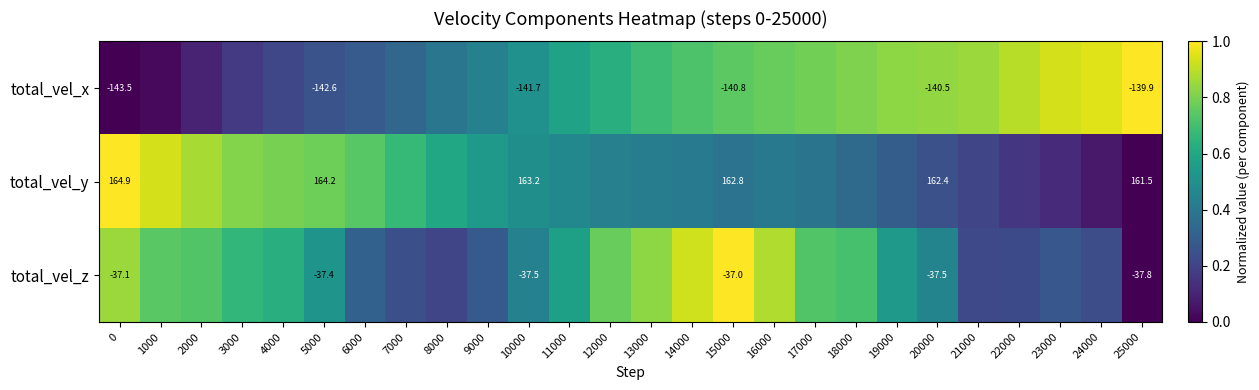

What is the average value of the total_vel_z series?

0.5